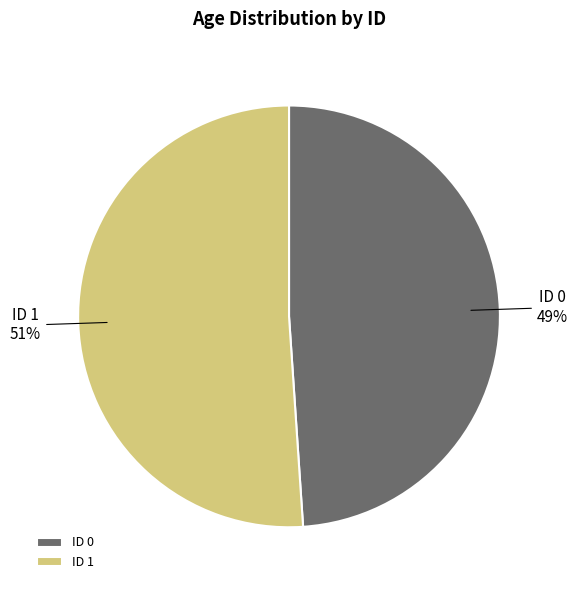

What is the majority slice?

ID 1